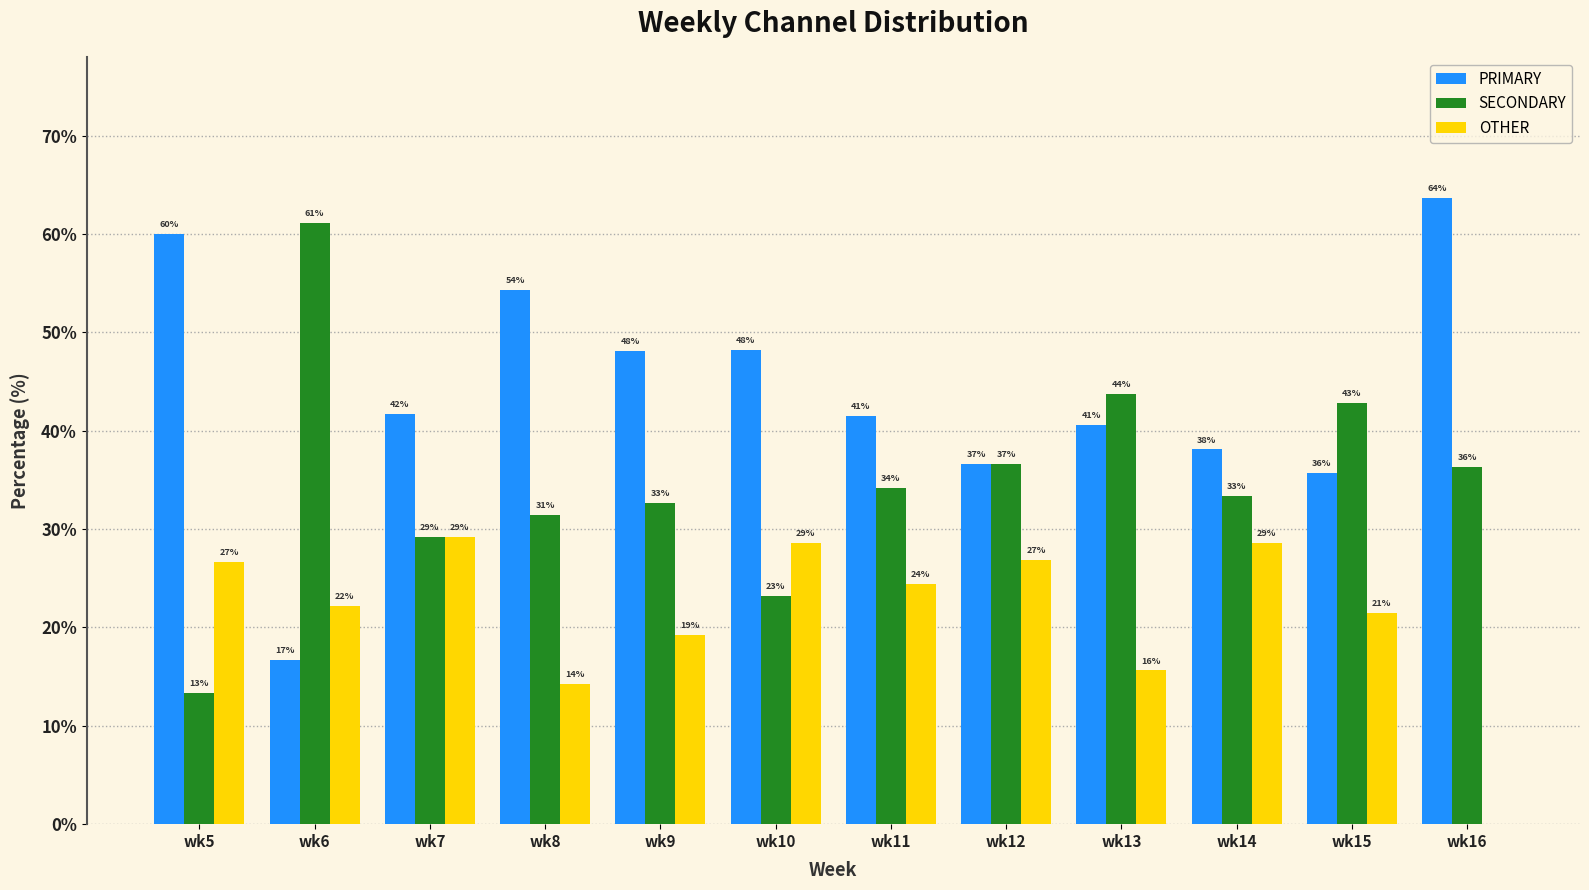

What is the difference between the maximum and minimum values in the OTHER series?

29.2